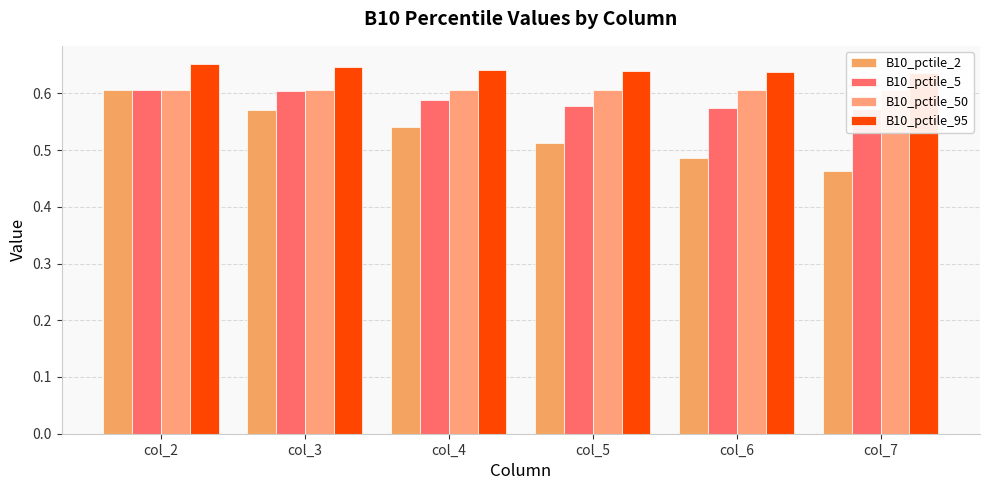

How many bars are there in total?

24